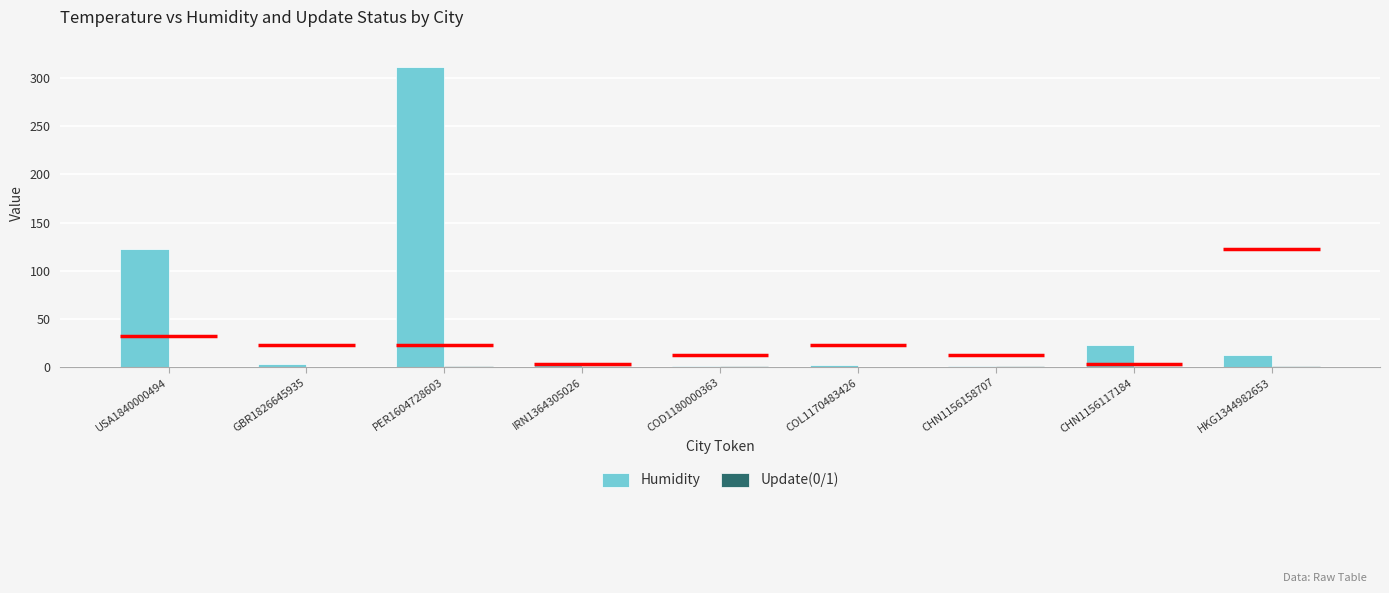

What is the label of the 8th bar from the right?

GBR1826645935